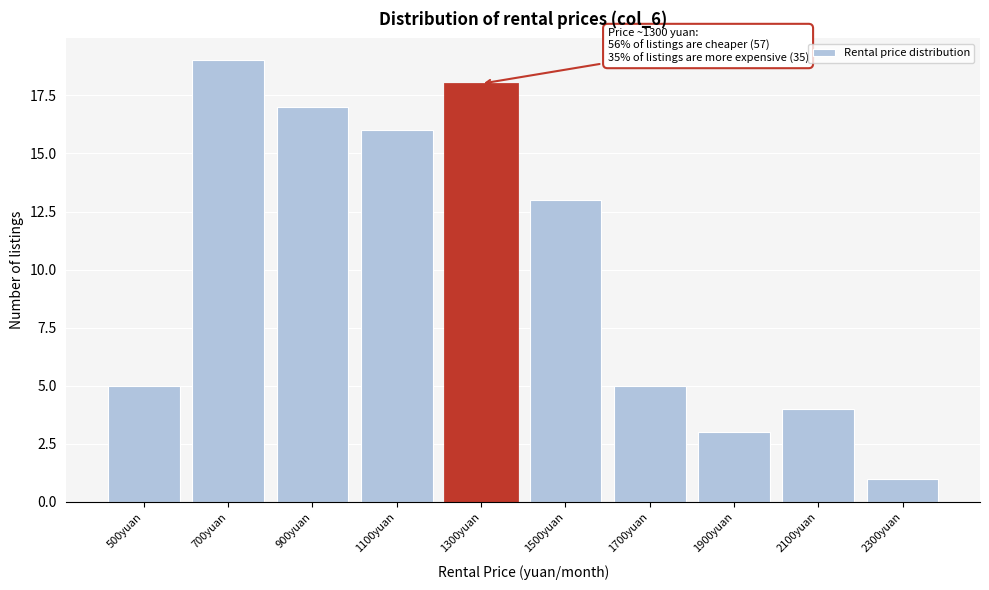

Reading left to right, what are all the values shown in this chart?

500yuan=5	700yuan=19	900yuan=17	1100yuan=16	1300yuan=18	1500yuan=13	1700yuan=5	1900yuan=3	2100yuan=4	2300yuan=1